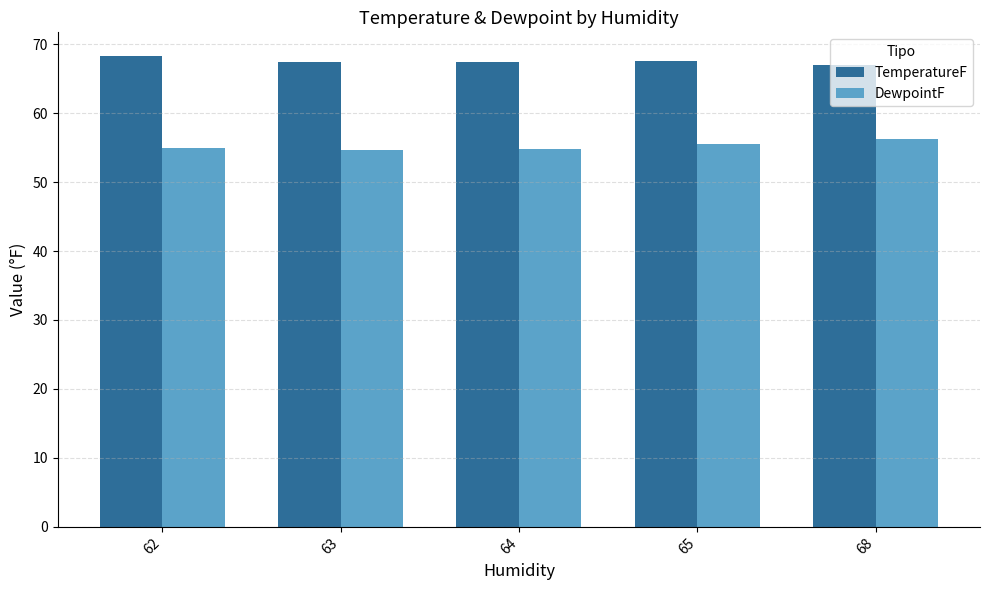

What is the value of the TemperatureF bar at the 1st from the left?

68.3